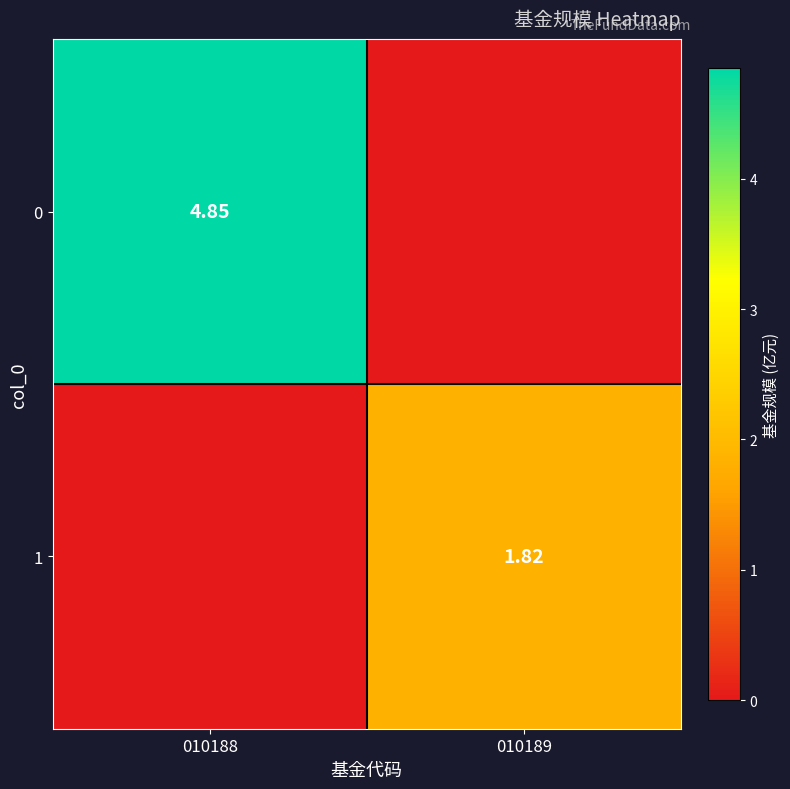

What is the spread (max minus min) of values at 010189?

1.8